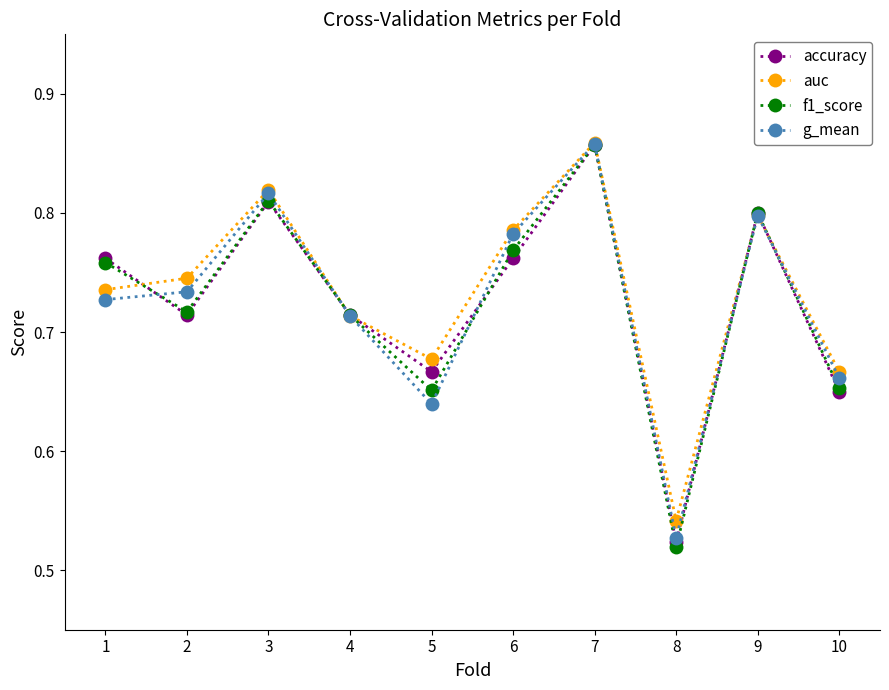

The value of accuracy at 6 is 0.8. True or false?

True